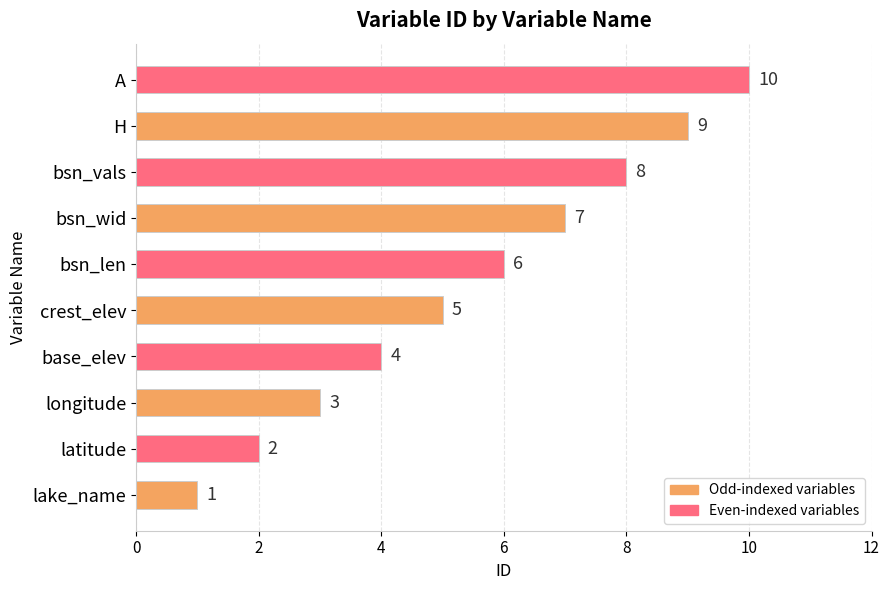

What is the difference between the maximum and minimum values?

9